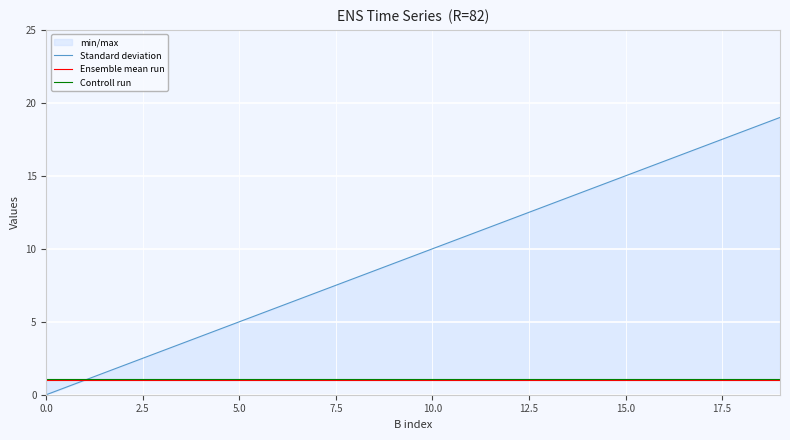

Does the chart display data point markers on the line(s)?

No